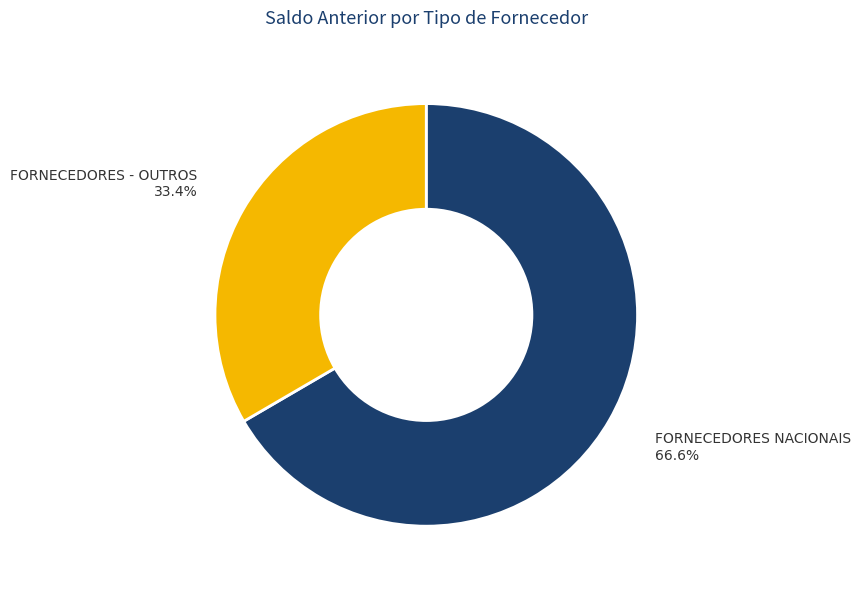

To the nearest percent, what is the combined percentage of FORNECEDORES NACIONAIS and FORNECEDORES - OUTROS?

100%